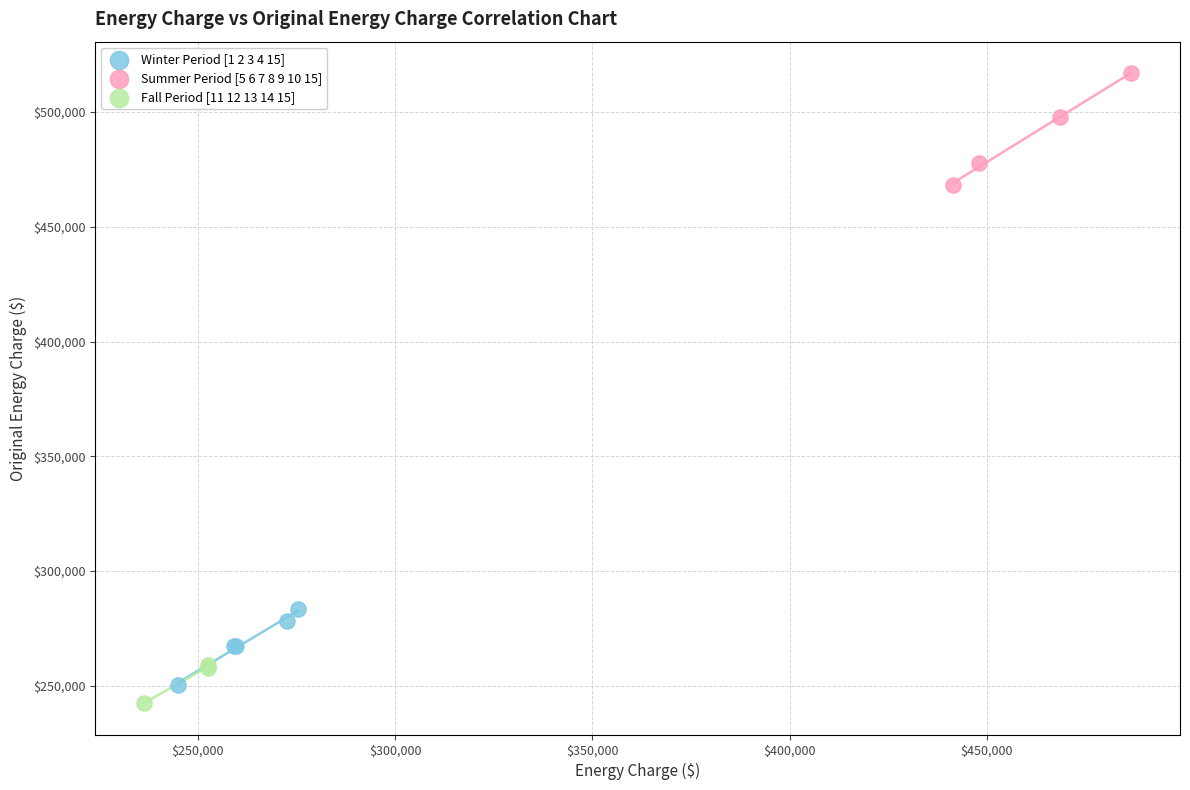

Which series has the widest spread of Y values?

Summer Period [5 6 7 8 9 10 15]